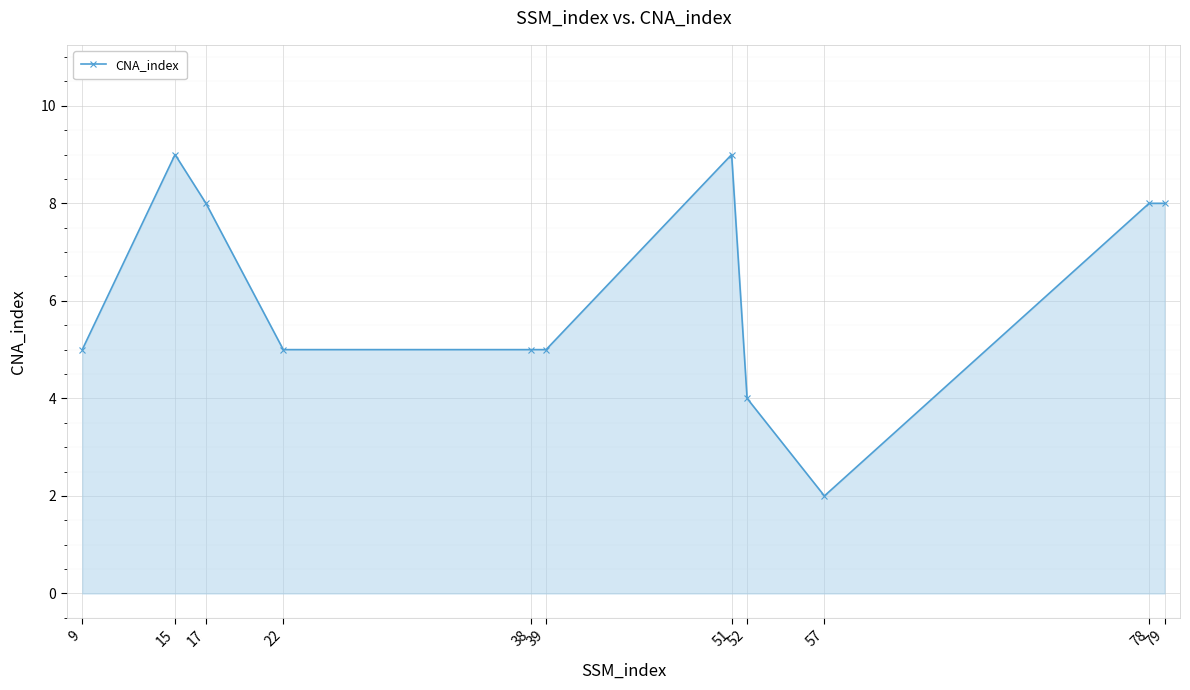

Approximately how many times larger is the value at 15 compared to 38?

1.8